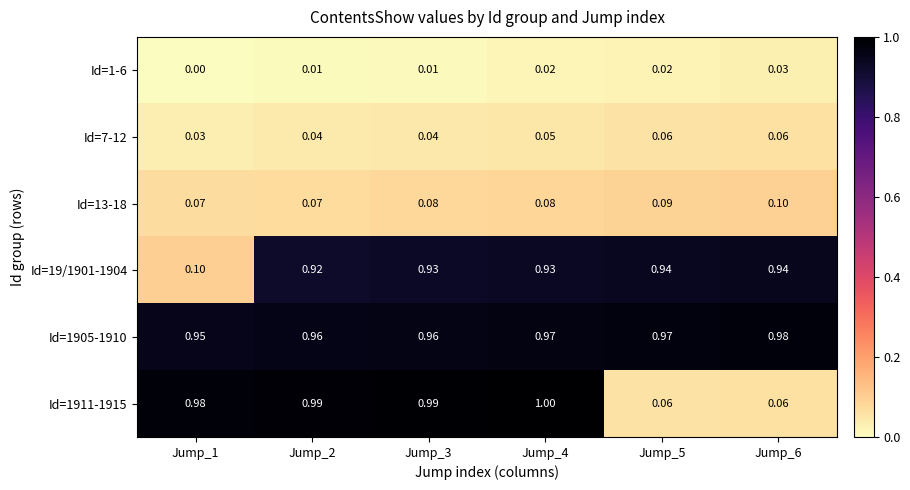

Is the value of Id=19/1901-1904 at Jump_5 greater than the value of Id=1911-1915 at Jump_3?

No